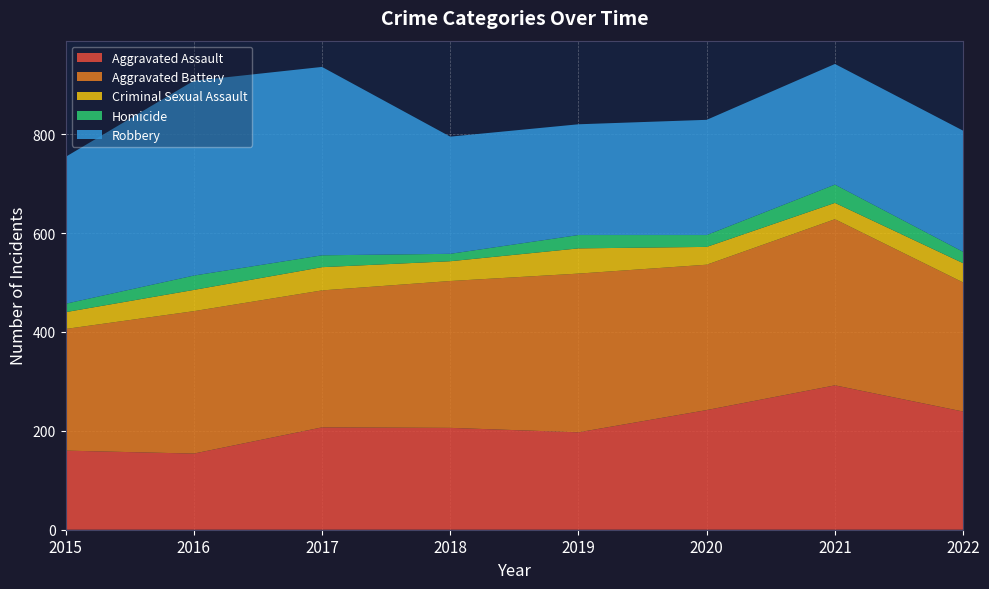

Reading left to right, what are all the values shown in this chart?

Aggravated Assault: 160	154	207	206	197	242	292	239
Aggravated Battery: 246	288	277	297	321	294	336	261
Criminal Sexual Assault: 34	43	47	40	51	36	33	39
Homicide: 17	29	24	15	27	24	37	23
Robbery: 297	394	381	237	224	233	244	245